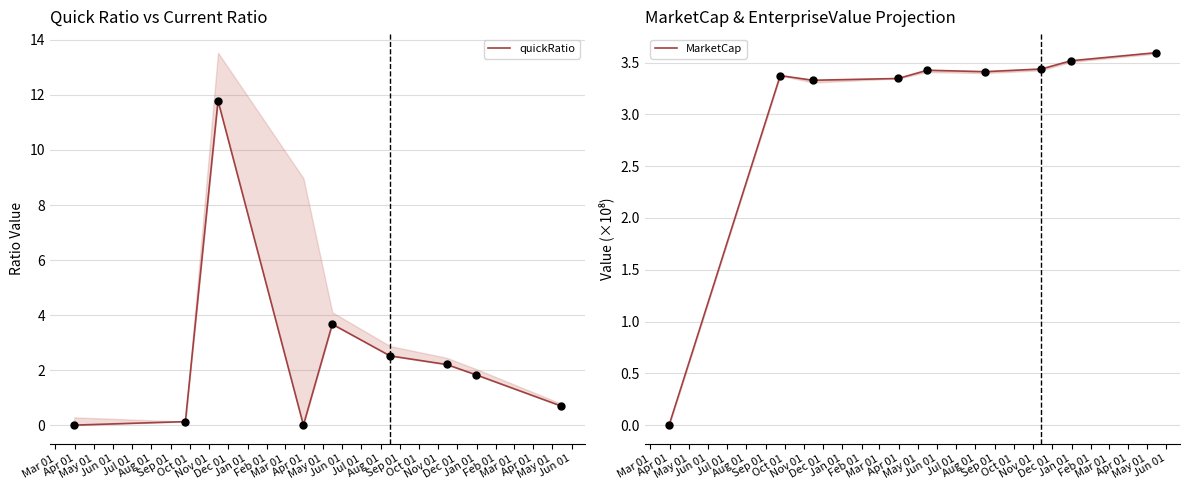

What are all the series names shown in the legend?

quickRatio, MarketCap